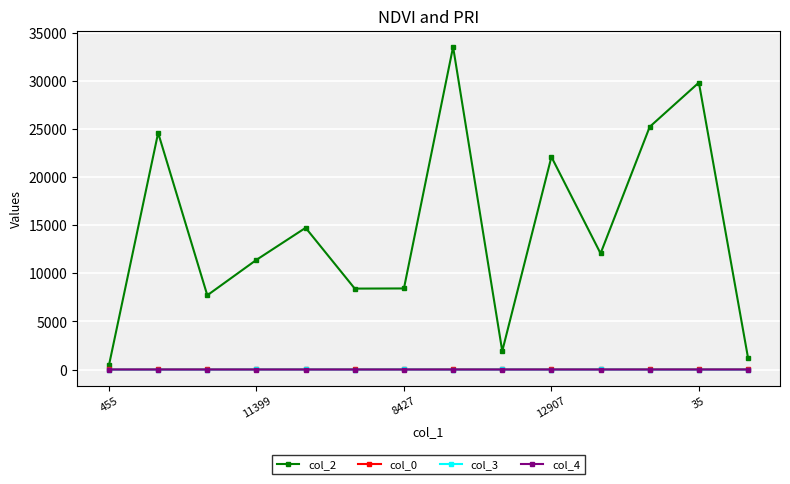

Which series has the widest spread of values?

col_2